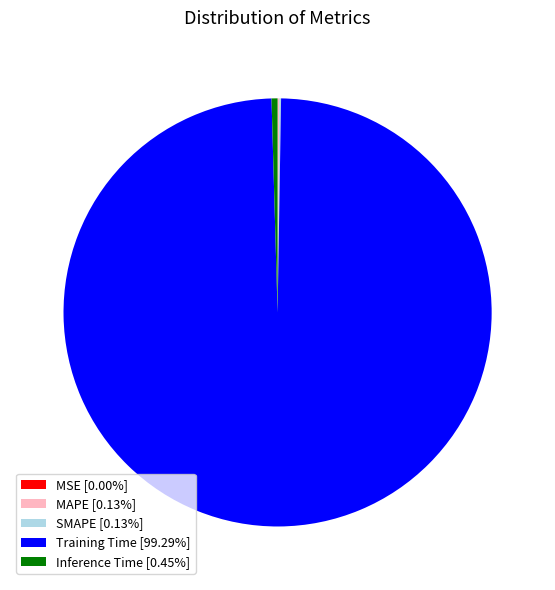

Do Training Time [99.29%] and Inference Time [0.45%] together represent more than half of the pie?

Yes